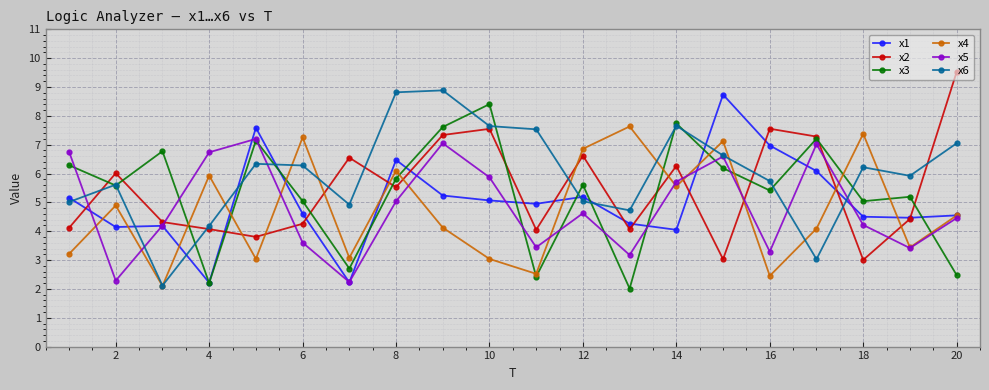

What is the value of the x4 point at the 19th from the left?

3.4